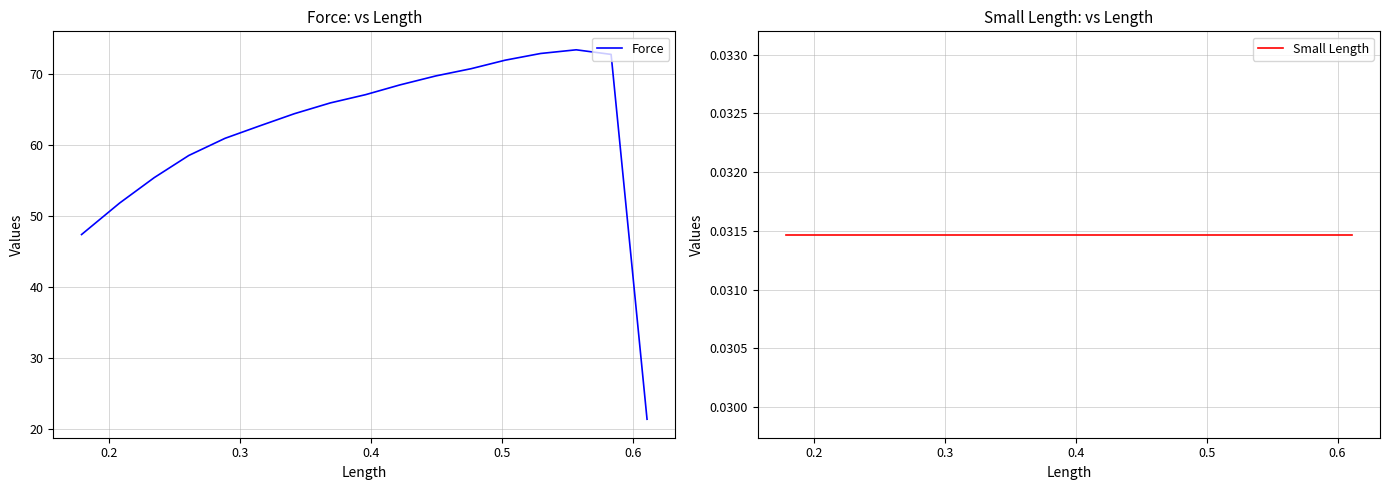

True or false: Force and Small Length intersect in this chart.

False